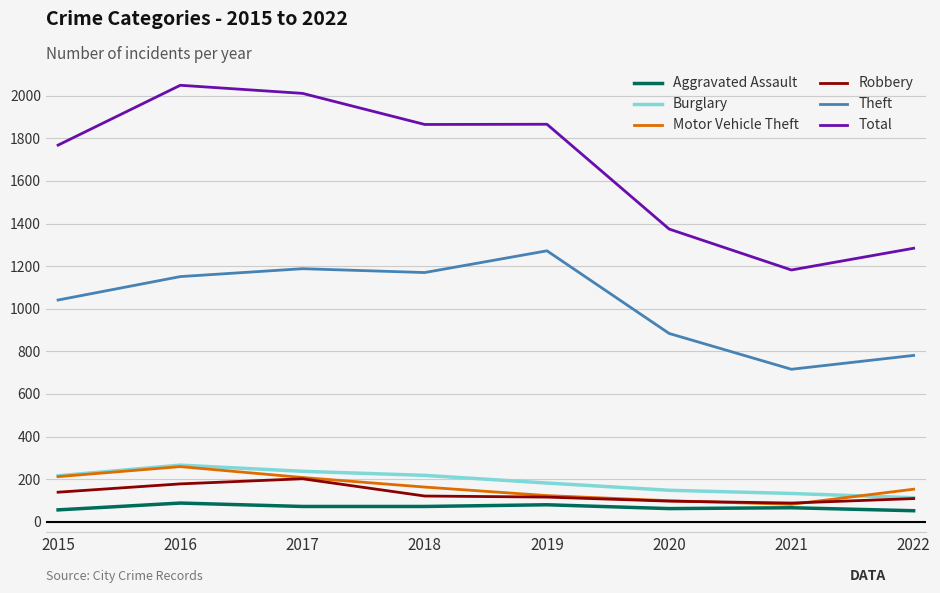

Which series has the widest spread of values?

Total